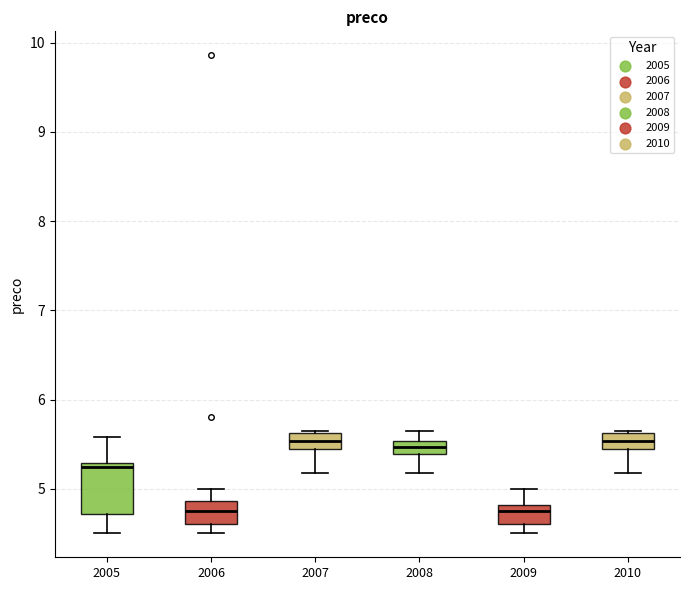

Comparing the boxes themselves (not the whiskers), which one is the tallest?

2005